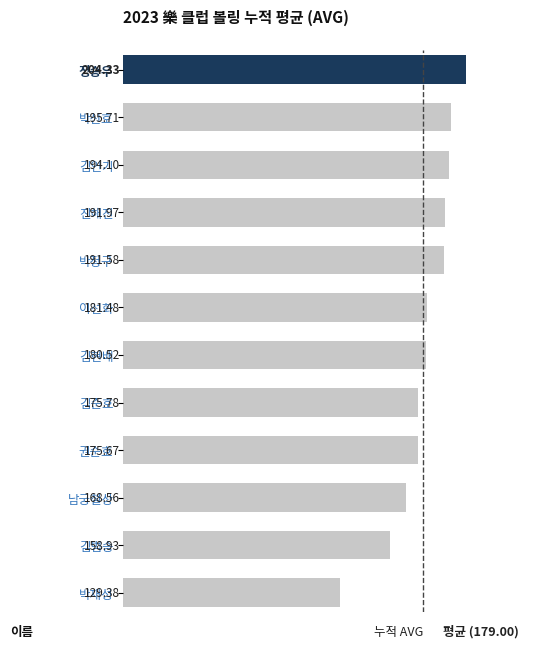

What is the smallest value displayed?

129.4